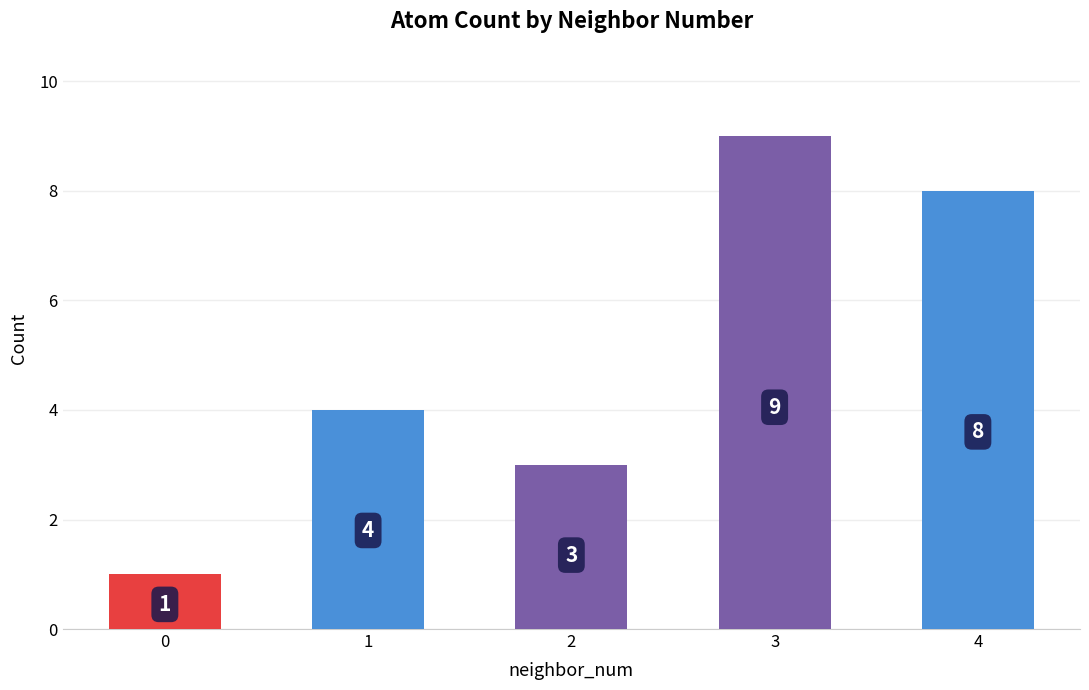

Rank the categories by value from highest to lowest.

3, 4, 1, 2, 0